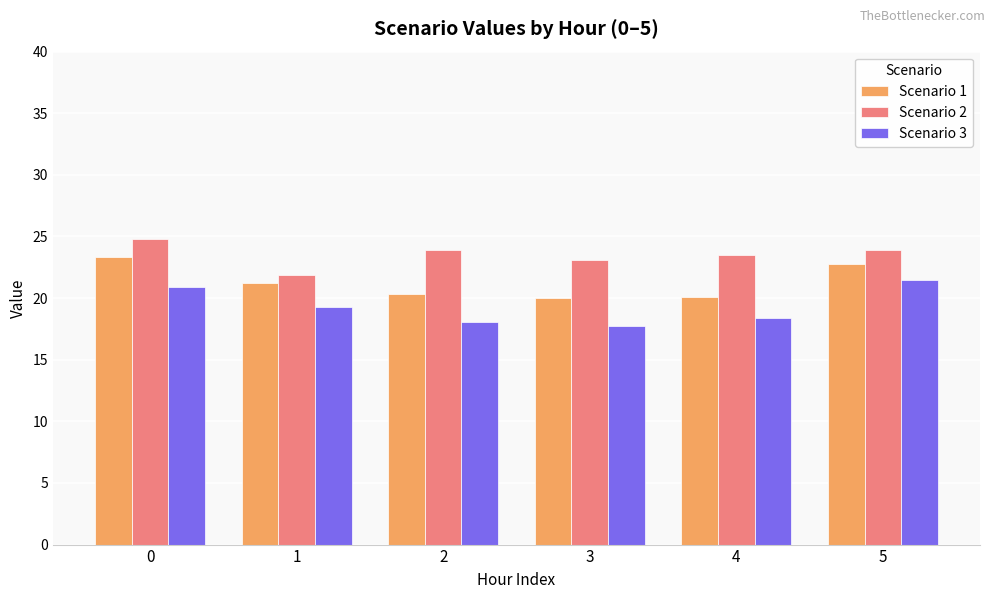

The value of Scenario 3 at 2 is 10.7. True or false?

False